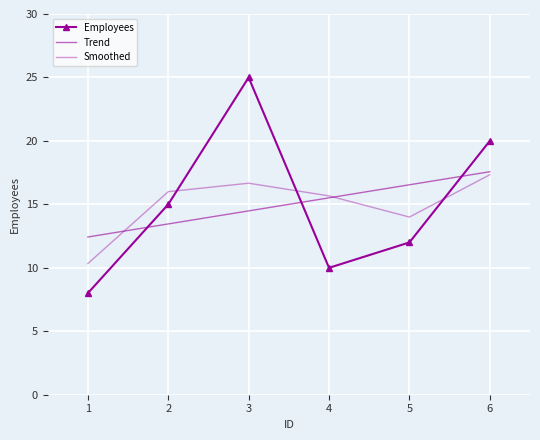

What is the difference between the maximum and minimum values in the Employees series?

17.0